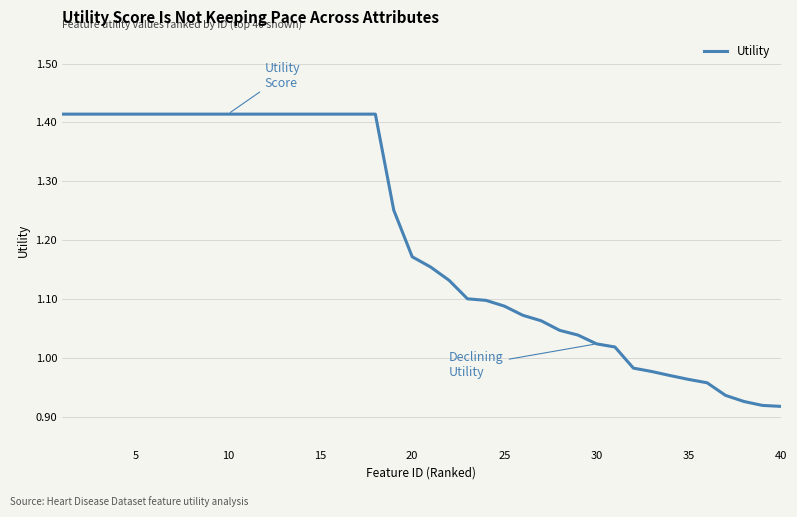

What is the difference between the maximum and minimum values?

0.5